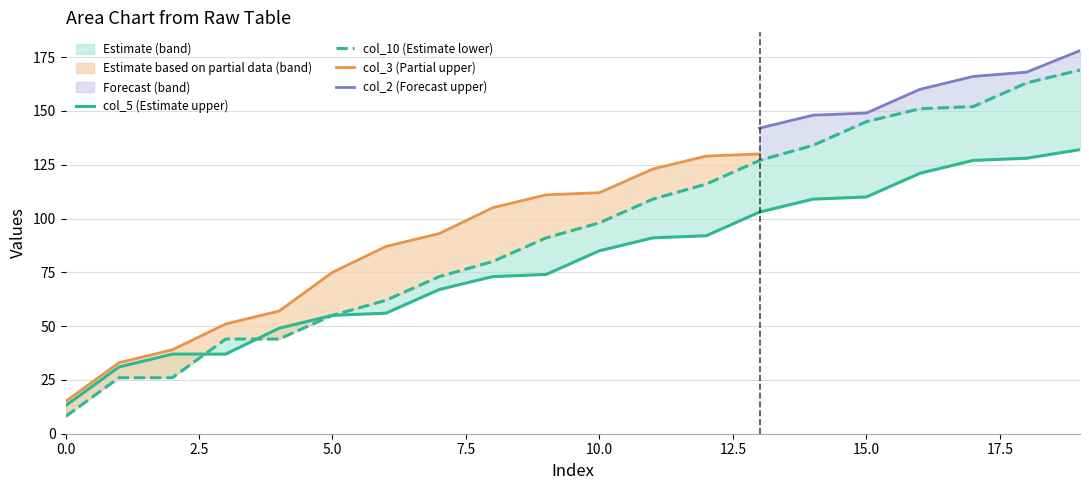

How many data points does each series have?

20